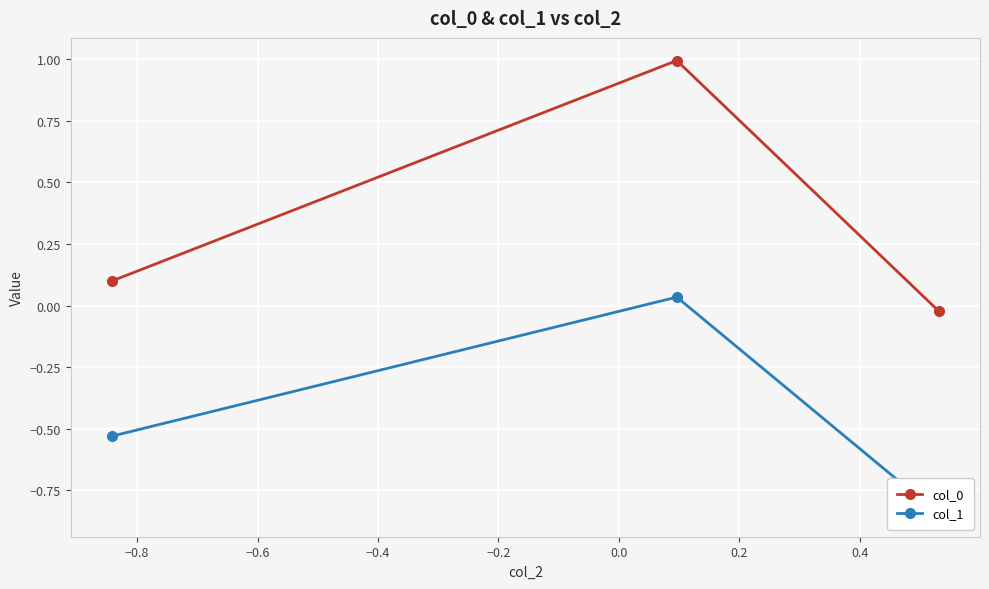

What is the highest value of the col_0 series?

1.0